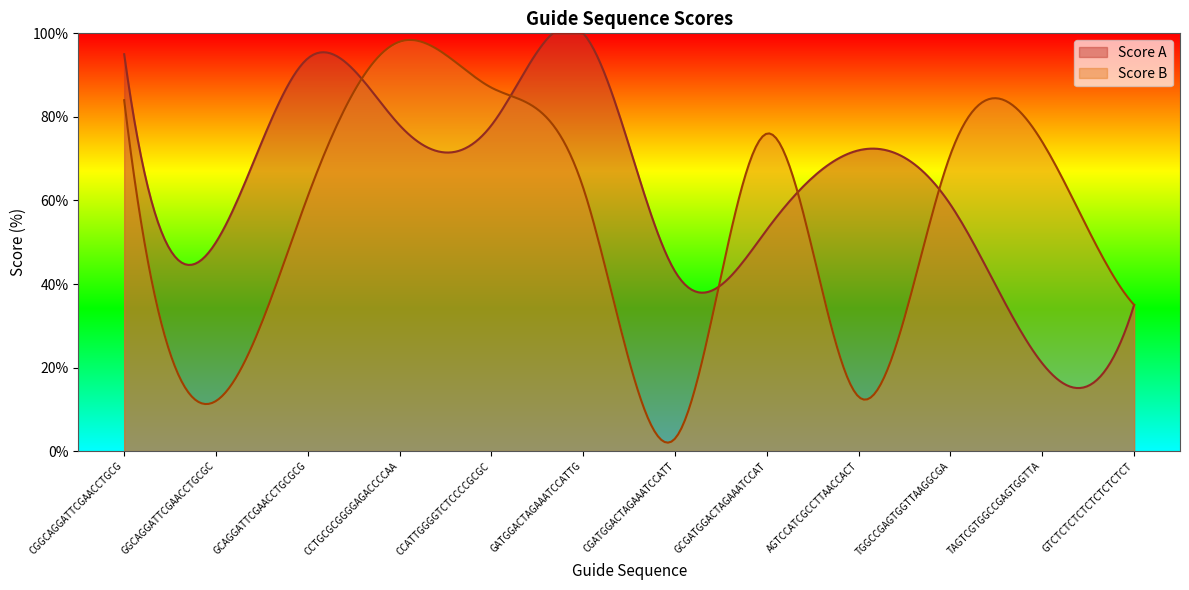

Rank the categories by Score A value from lowest to highest.

TAGTCGTGGCCGAGTGGTTA, GTCTCTCTCTCTCTCTCTCT, CGATGGACTAGAAATCCATT, GGCAGGATTCGAACCTGCGC, GCGATGGACTAGAAATCCAT, TGGCCGAGTGGTTAAGGCGA, AGTCCATCGCCTTAACCACT, CCTGCGCGGGGAGACCCCAA, CCATTGGGGTCTCCCCGCGC, GCAGGATTCGAACCTGCGCG, CGGCAGGATTCGAACCTGCG, GATGGACTAGAAATCCATTG